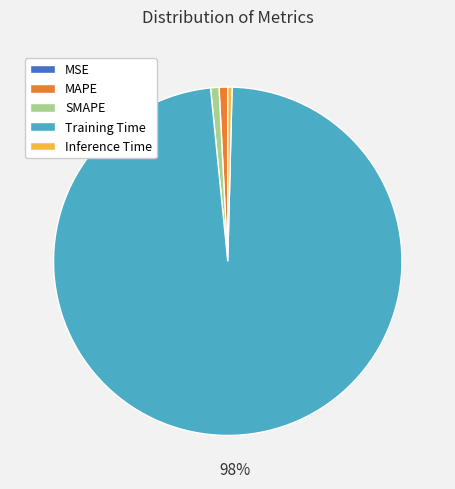

Which category has the biggest portion of the pie?

Training Time